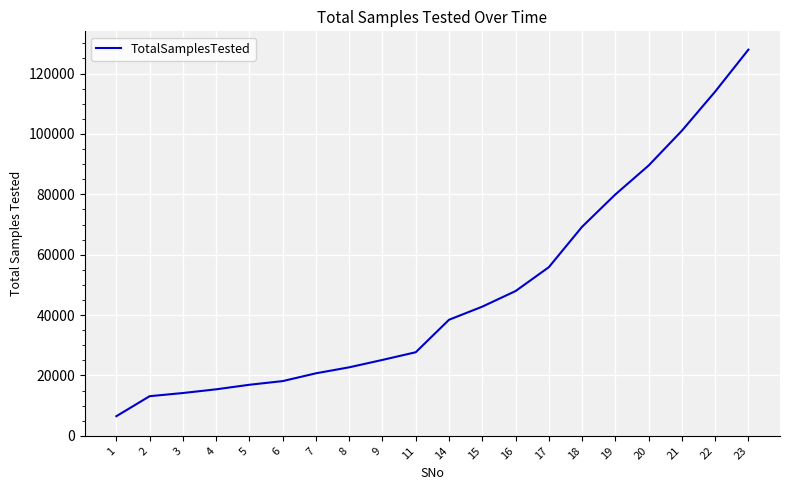

Approximately how many times larger is the value at 22 compared to 16?

2.4